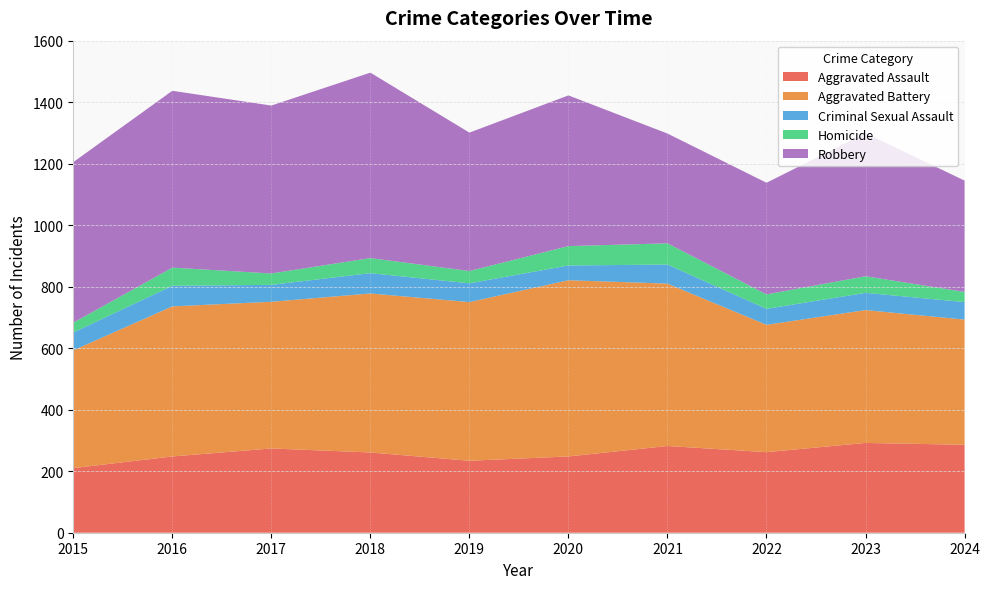

Reading right to left, transcribe all the data shown in this chart.

Aggravated Assault: 286	292	262	282	248	234	261	274	248	210
Aggravated Battery: 407	432	414	528	573	516	517	477	488	383
Criminal Sexual Assault: 57	56	52	62	48	61	66	55	67	58
Homicide: 33	54	47	69	63	40	49	37	59	32
Robbery: 362	465	363	357	490	450	603	546	575	522